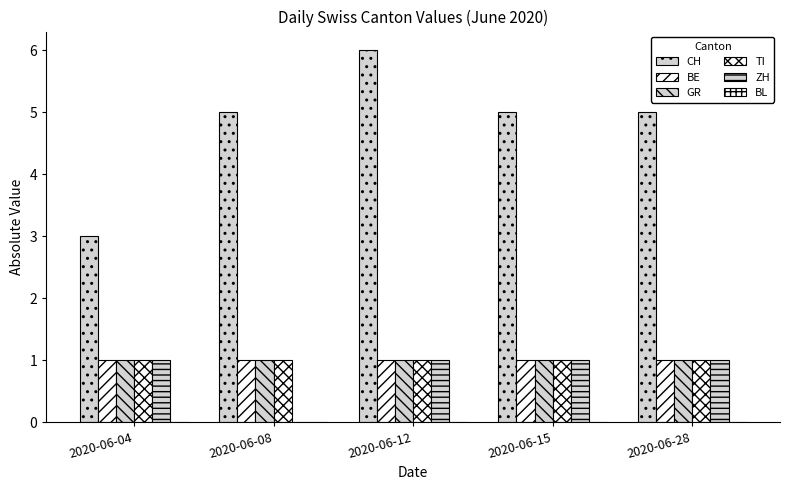

How many groups of bars are there?

5